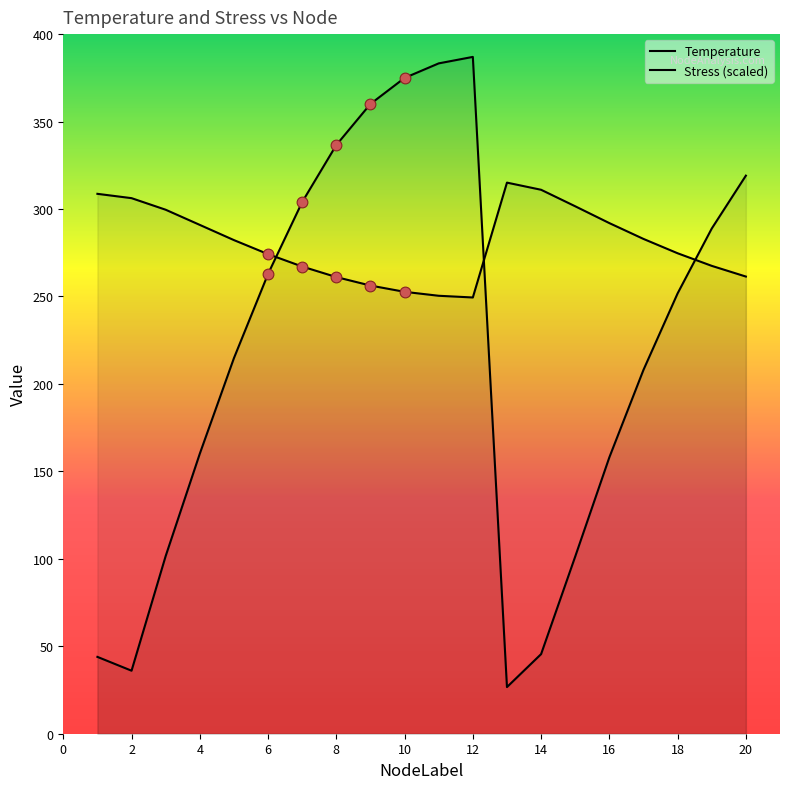

Which series reaches the maximum Y coordinate?

Stress_MPa